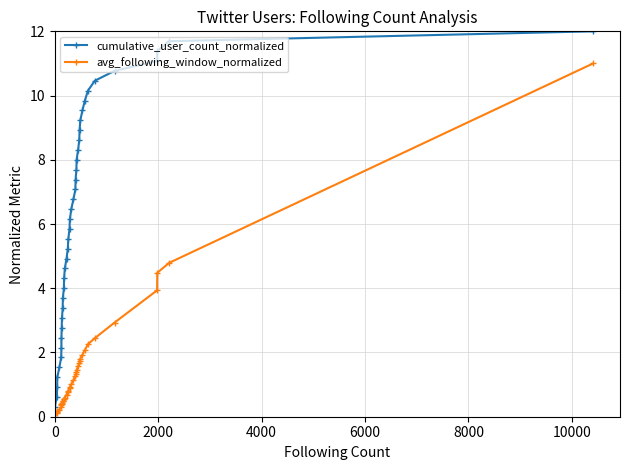

What is the difference between the second highest and minimum values in the cumulative_user_count_normalized series?

11.4